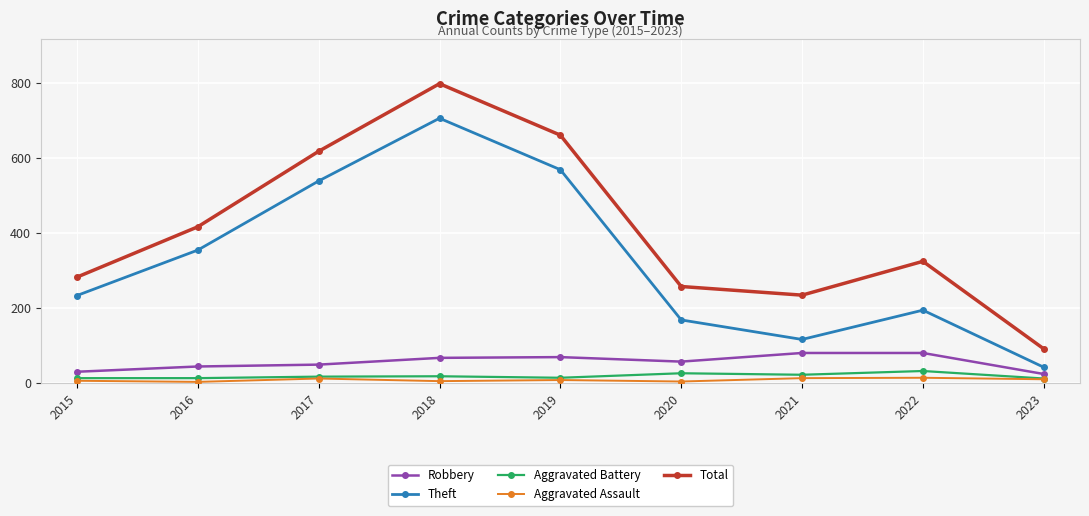

Which series has the widest spread of values?

Total